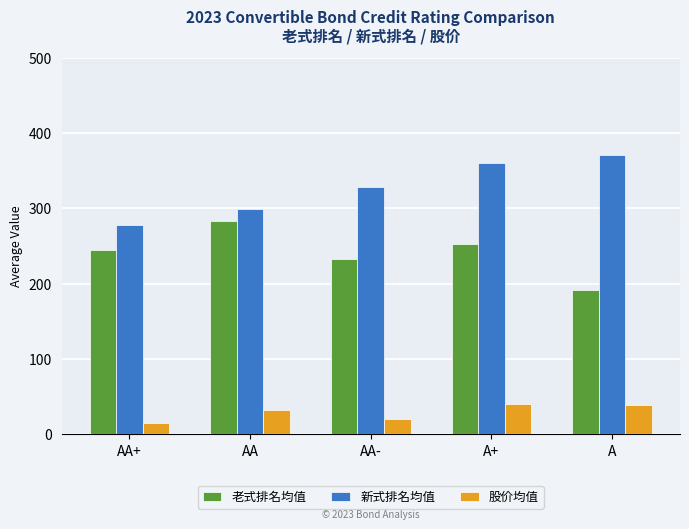

Between AA and A, which series saw the biggest shift?

老式排名均值